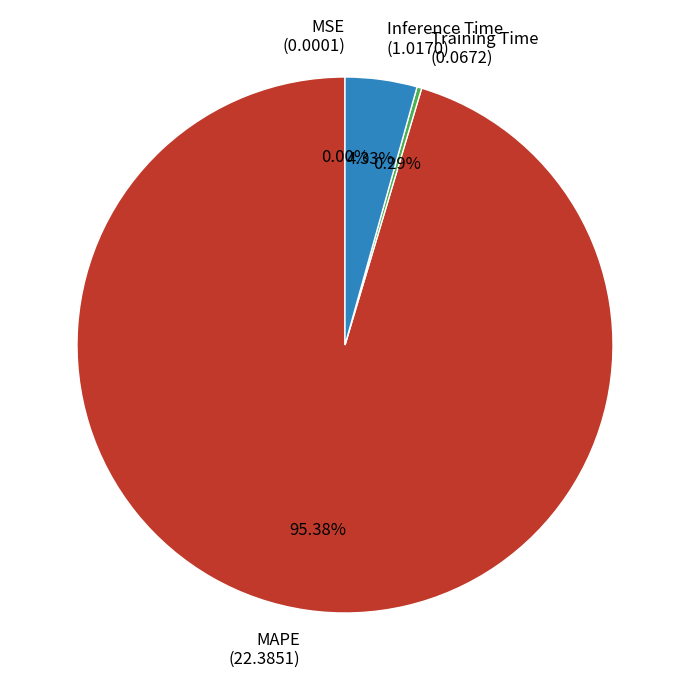

Which category has the biggest portion of the pie?

MAPE